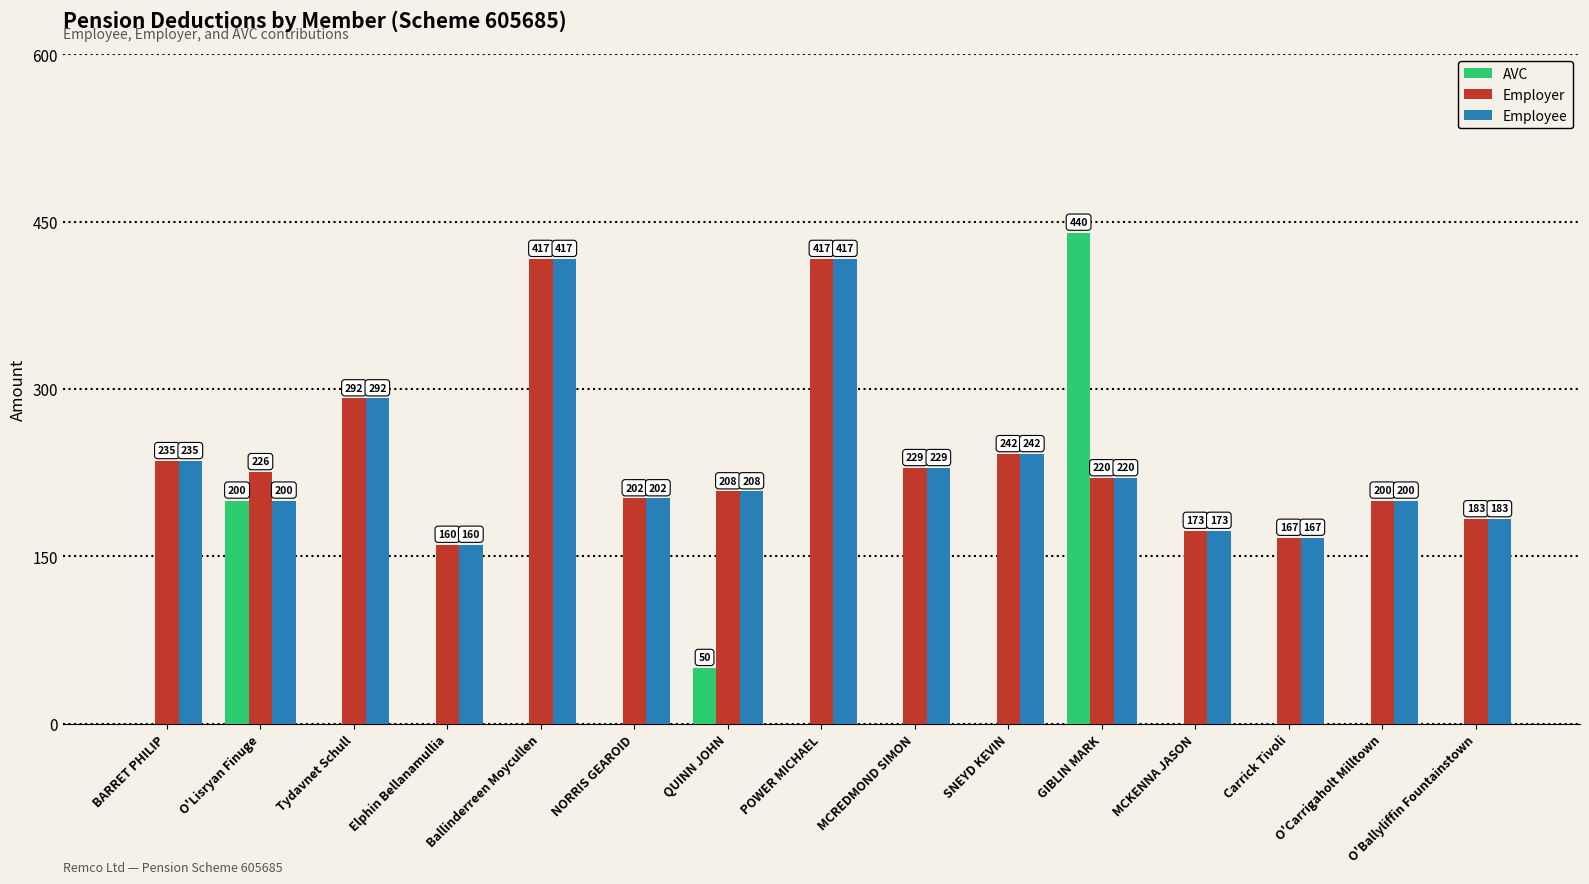

Which series has the largest total across all categories?

Employer